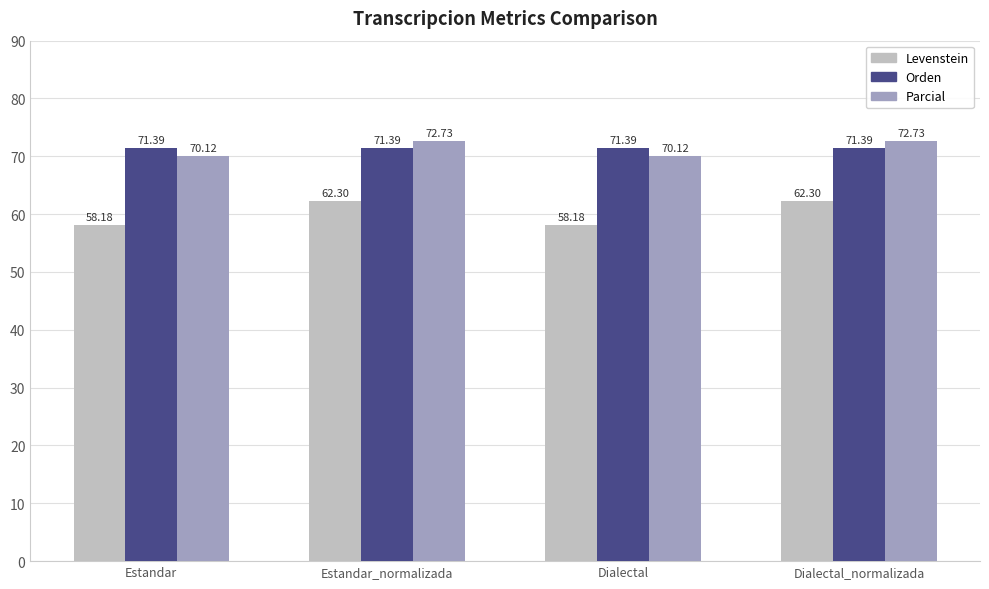

At which label does Levenstein first exceed 62?

Estandar_normalizada